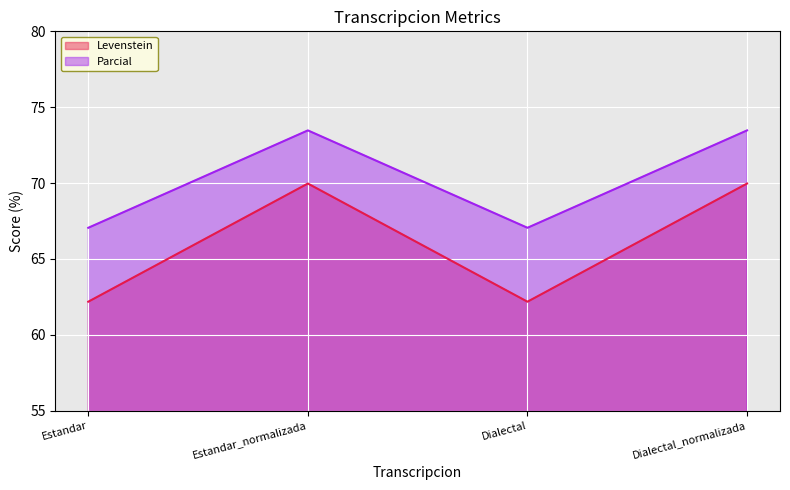

What is the difference between the highest and lowest values at Dialectal_normalizada?

3.5